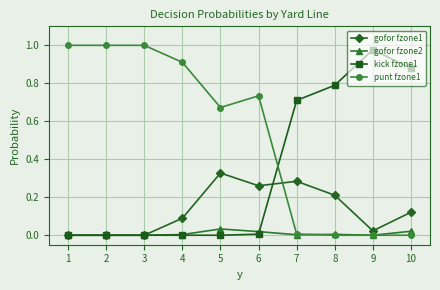

True or false: kick fzone1 has more than 0 interior local peaks.

True